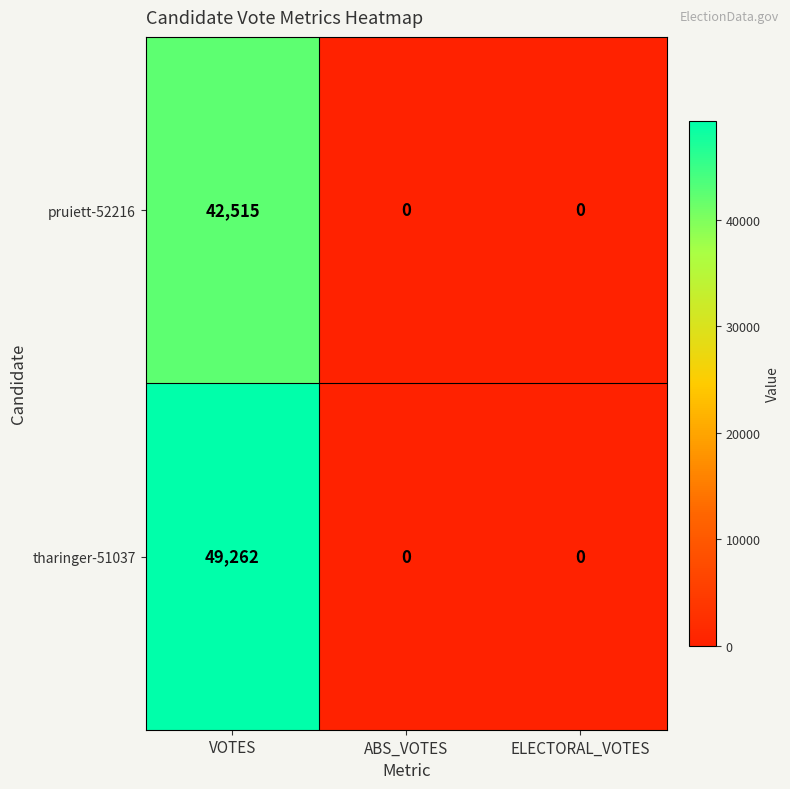

The tharinger-51037 series shows 49262 at VOTES. True or false?

True